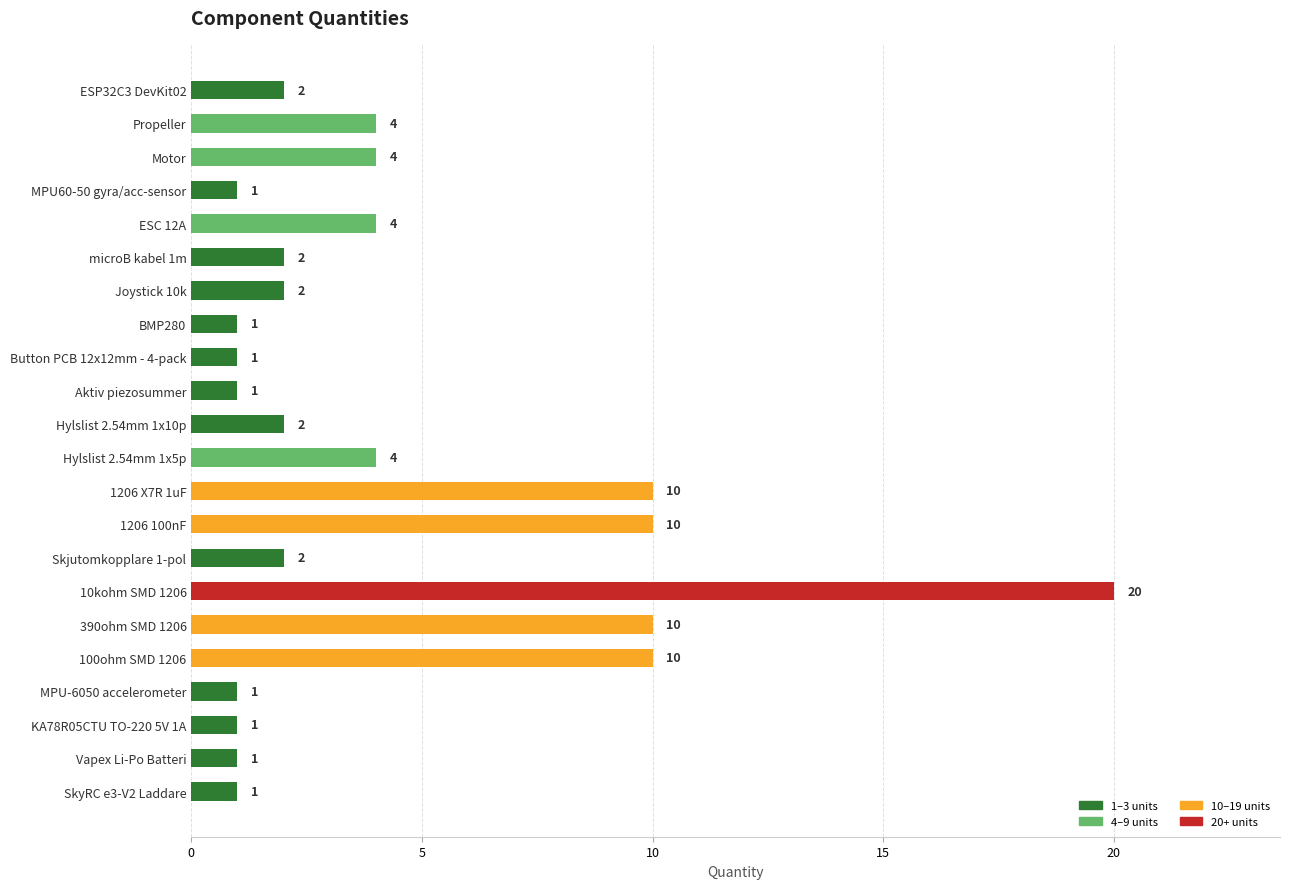

What is the sum of the values at 10kohm SMD 1206 and 100ohm SMD 1206?

30